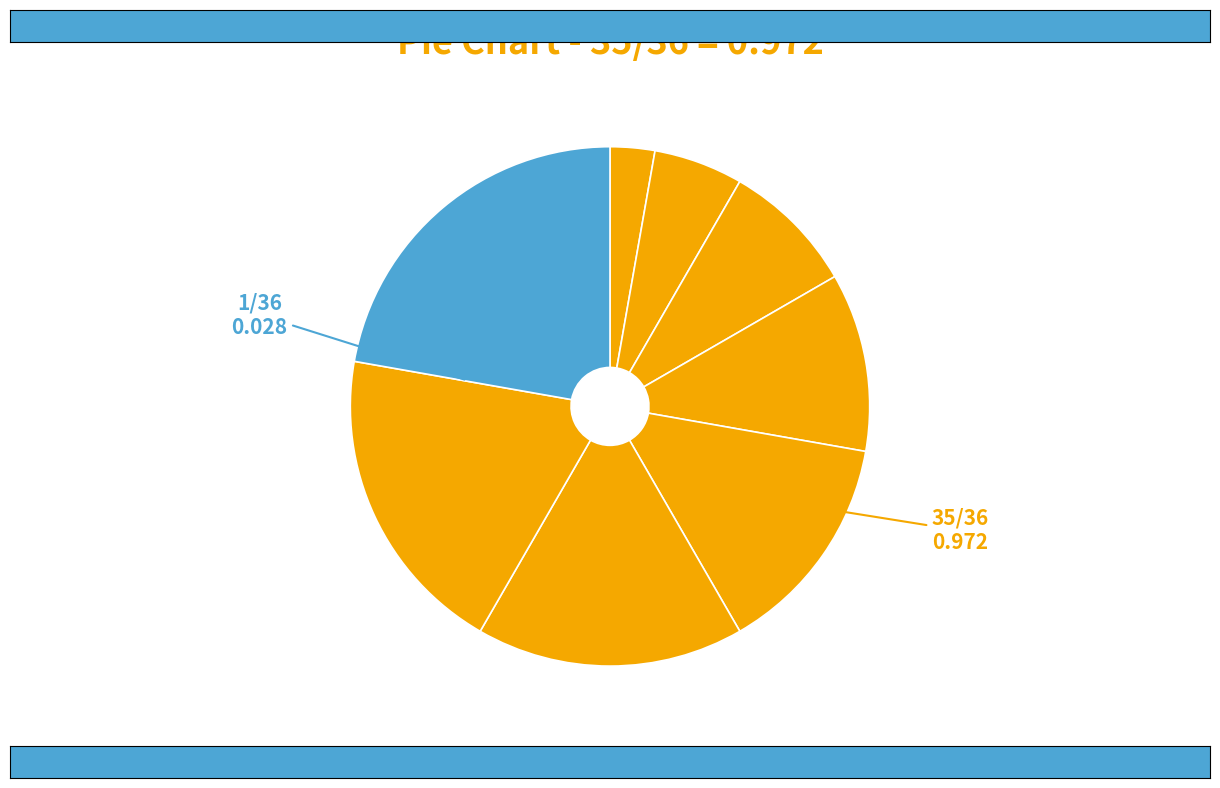

Count the number of slices in the pie.

8